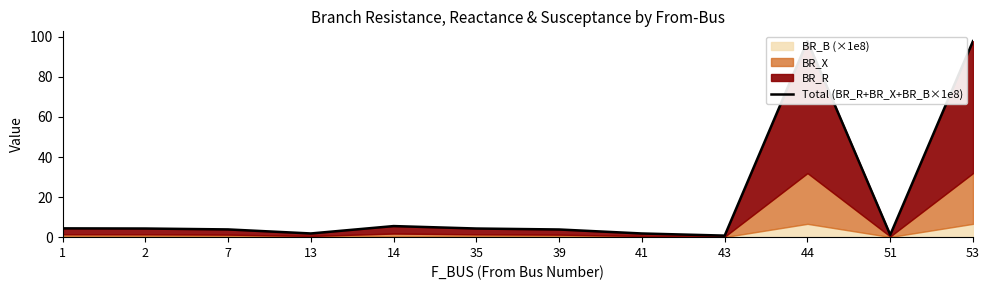

List the labels in order of value, smallest first.

43, 51, 41, 13, 39, 7, 2, 35, 1, 14, 44, 53